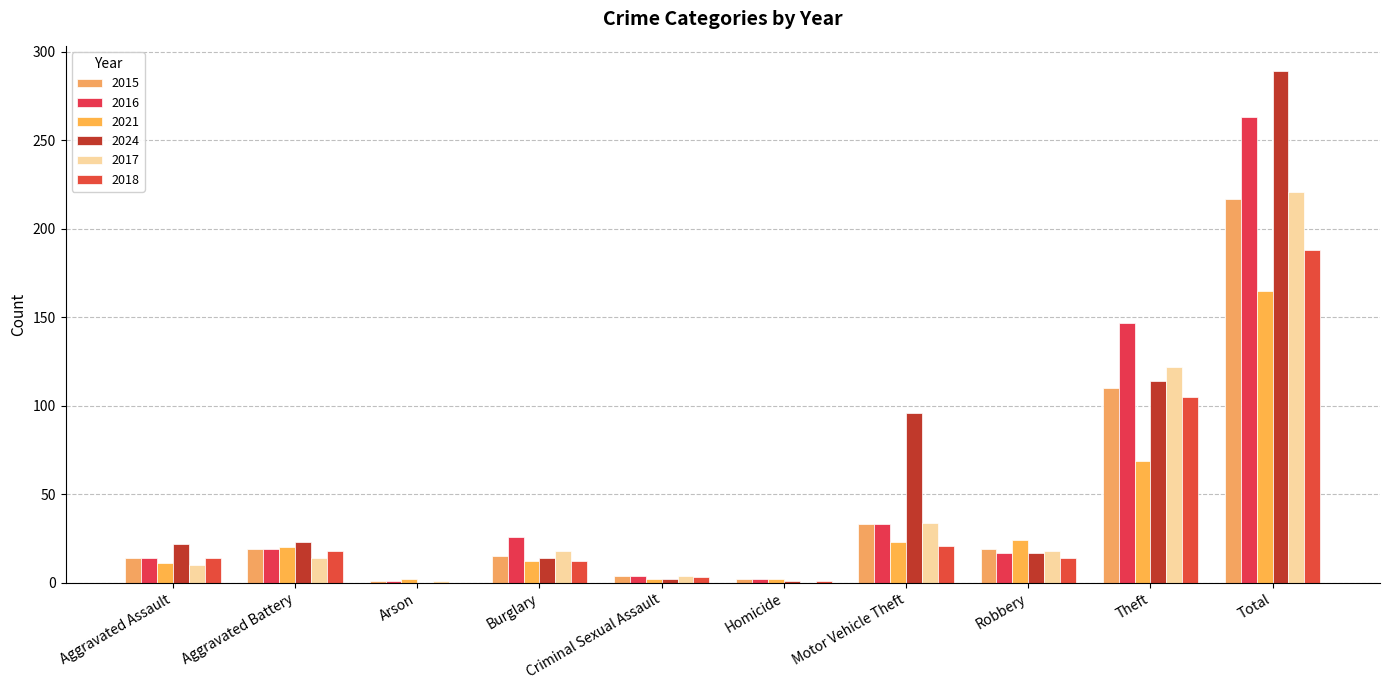

Are the bars grouped side by side (vs. stacked)?

Yes